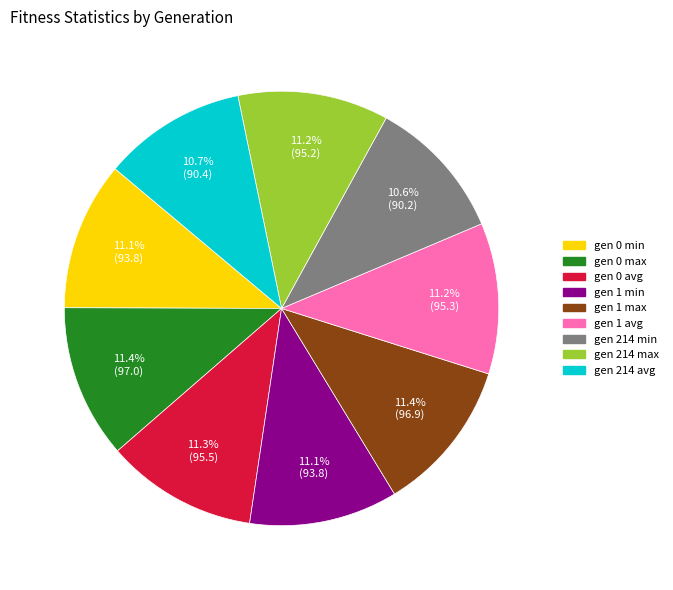

Approximately how many times larger is the value at gen 0 avg compared to gen 214 min?

1.1